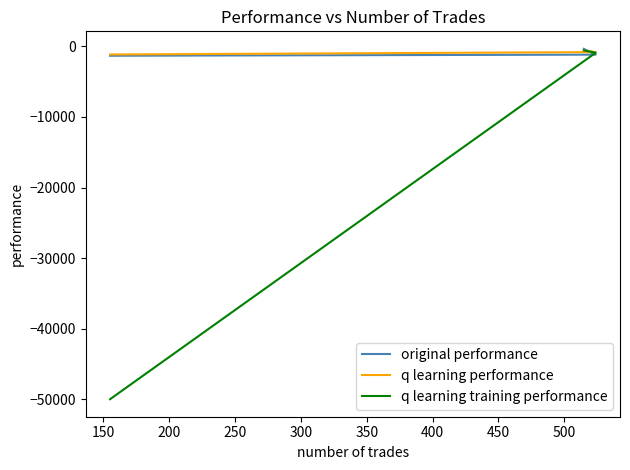

What is the minimum value shown in the chart?

-50000.0